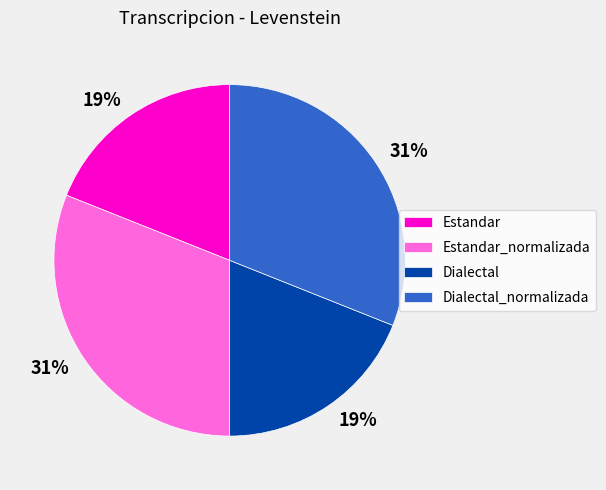

True or false: Dialectal_normalizada accounts for 31% of the total.

True